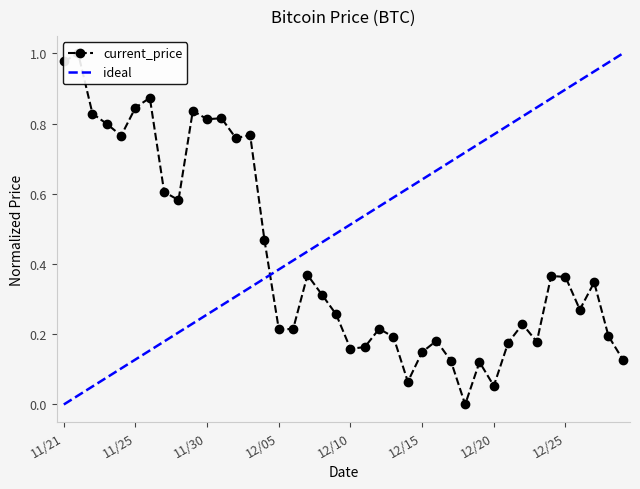

How many values exceed 0?

39